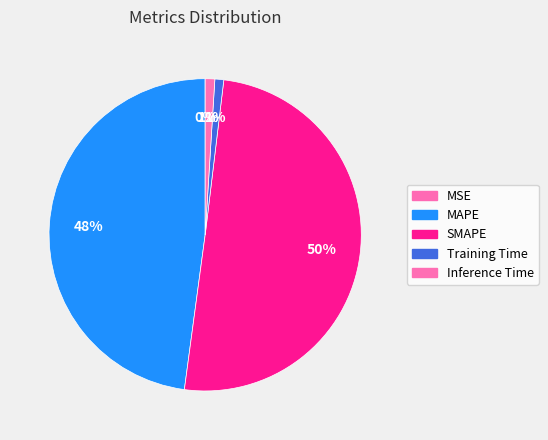

To the nearest percent, what is the difference between the Training Time and MAPE slice percentages?

47%